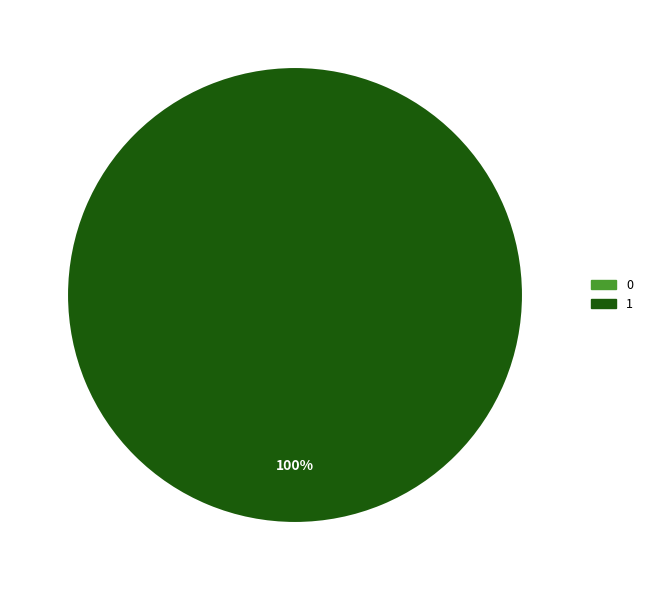

What is the change in value from 0 to 1?

+1